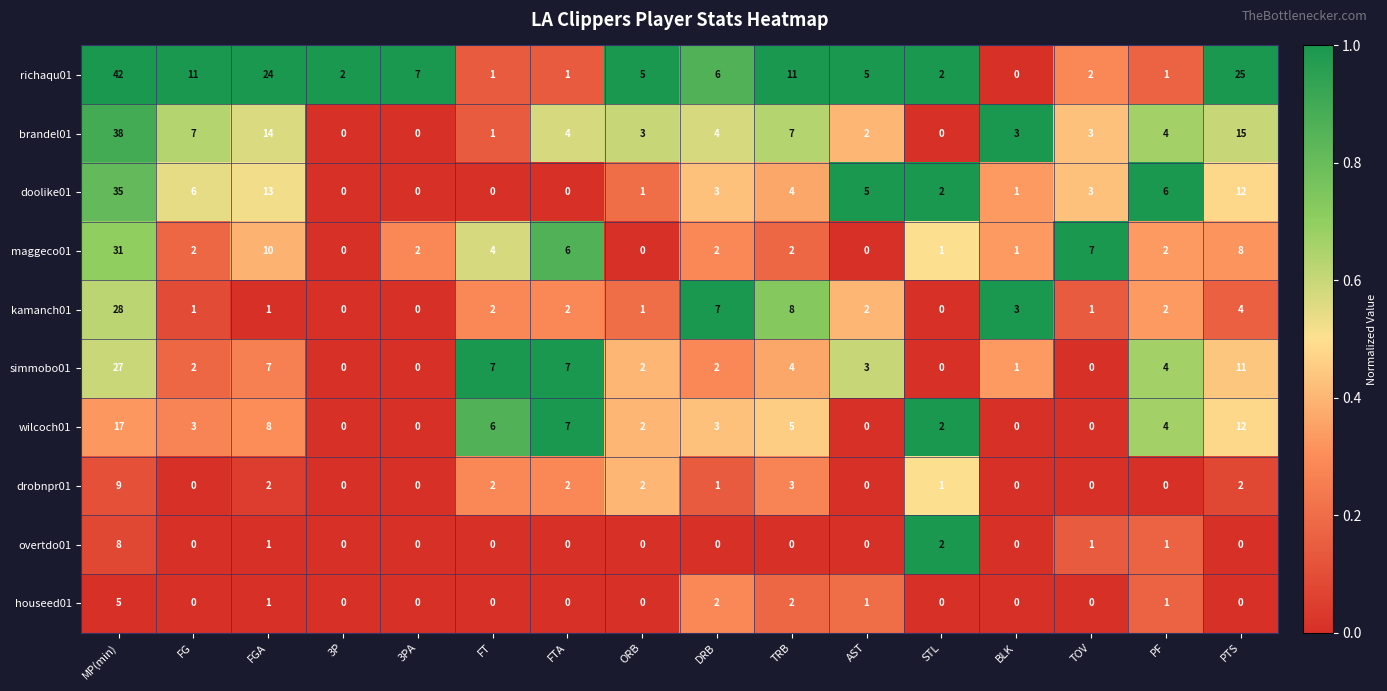

Is the value of doolike01 at 3P greater than the value of kamanch01 at MP(min)?

No